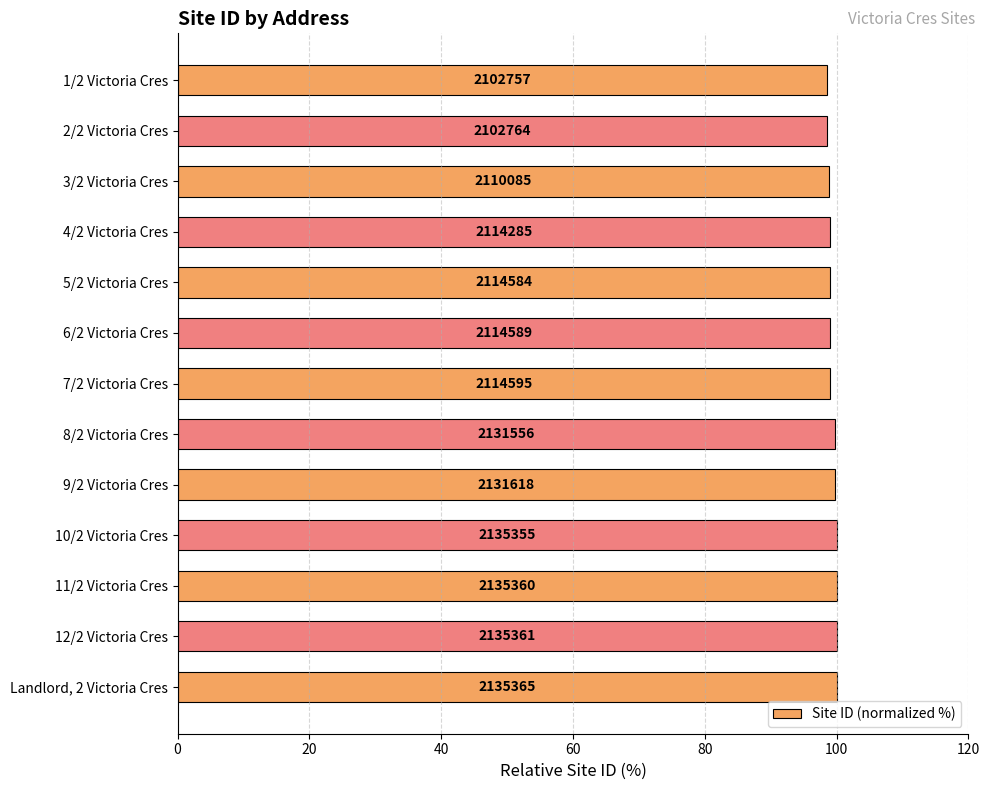

How many bars are there in total?

13